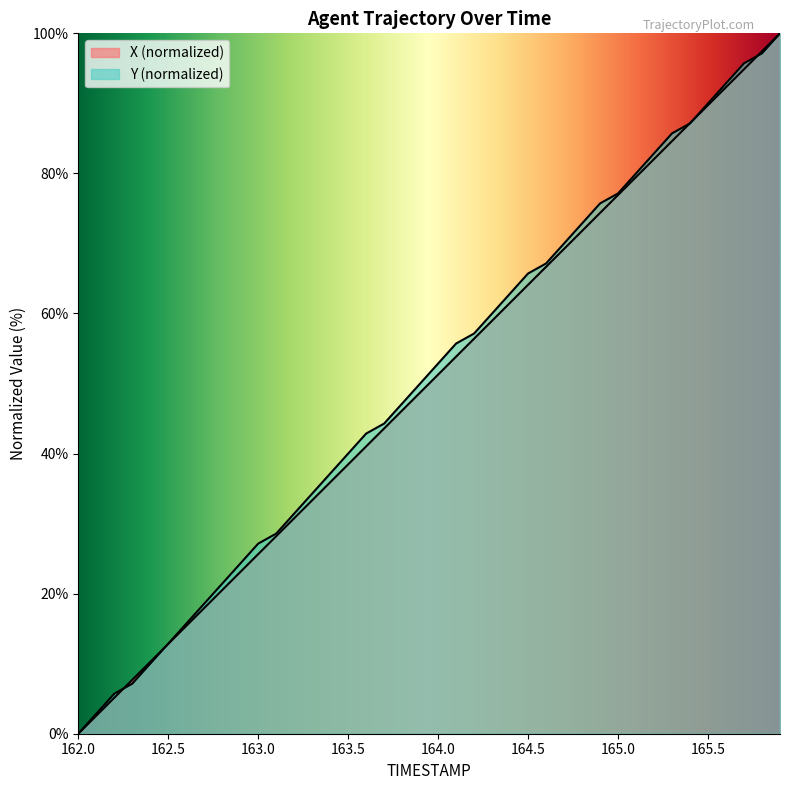

What is the spread (max minus min) of values at 162.8?

0.9